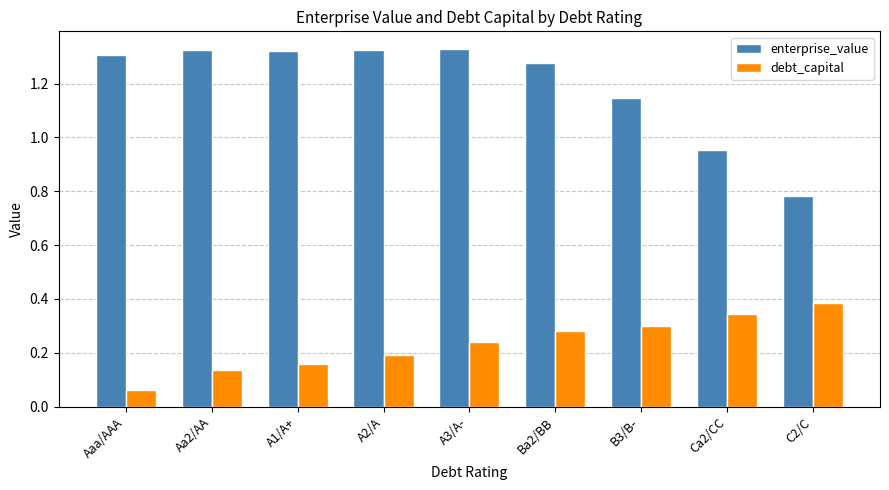

Between A3/A- and B3/B-, which series saw the biggest shift?

enterprise_value